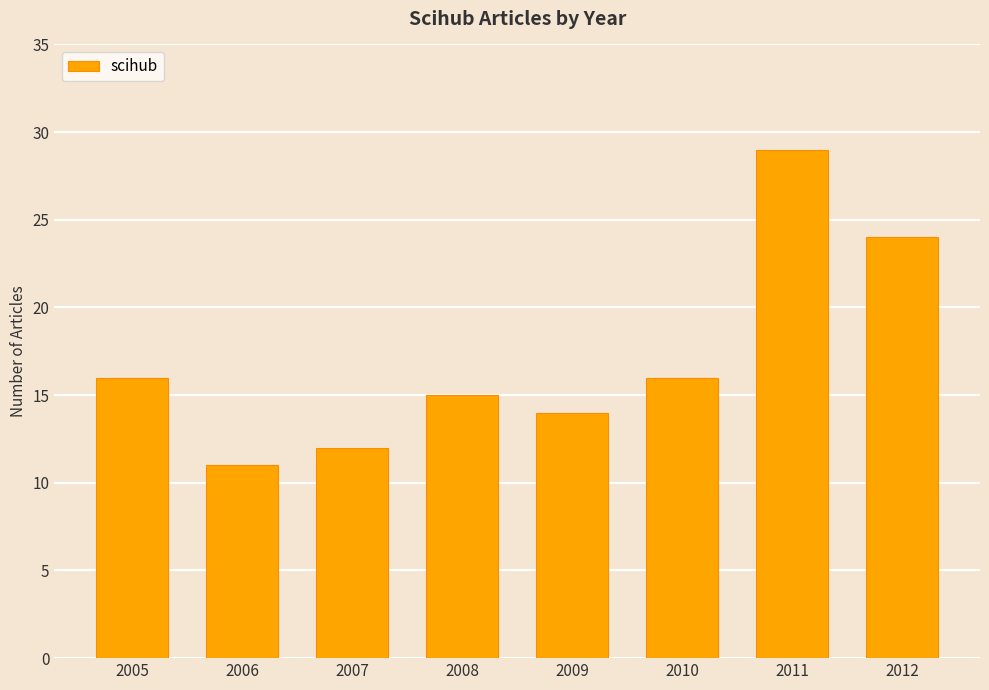

What is the difference between the second highest and second lowest values?

12